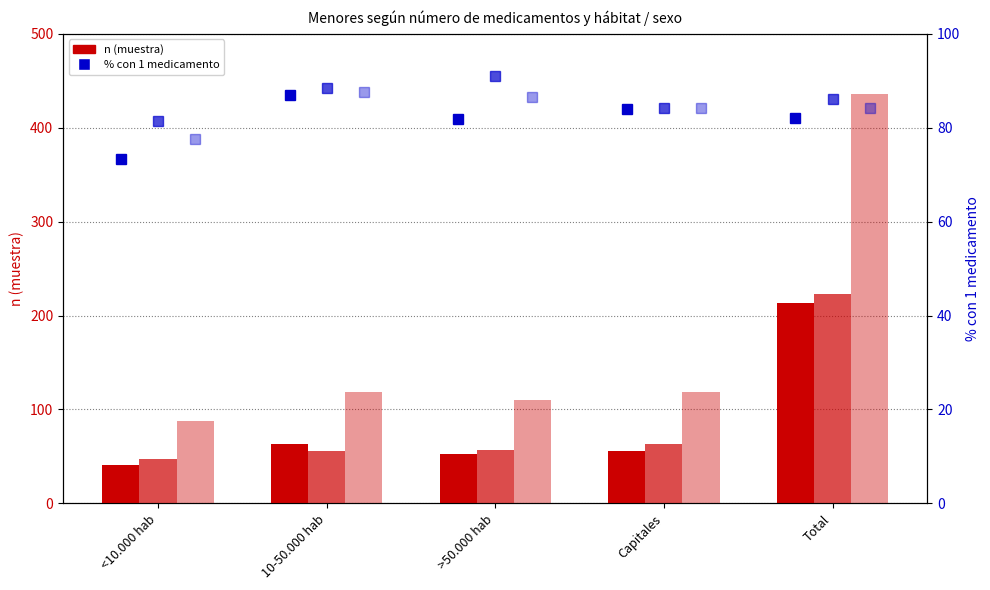

Between >50.000 hab and <10.000 hab, which is larger?

>50.000 hab